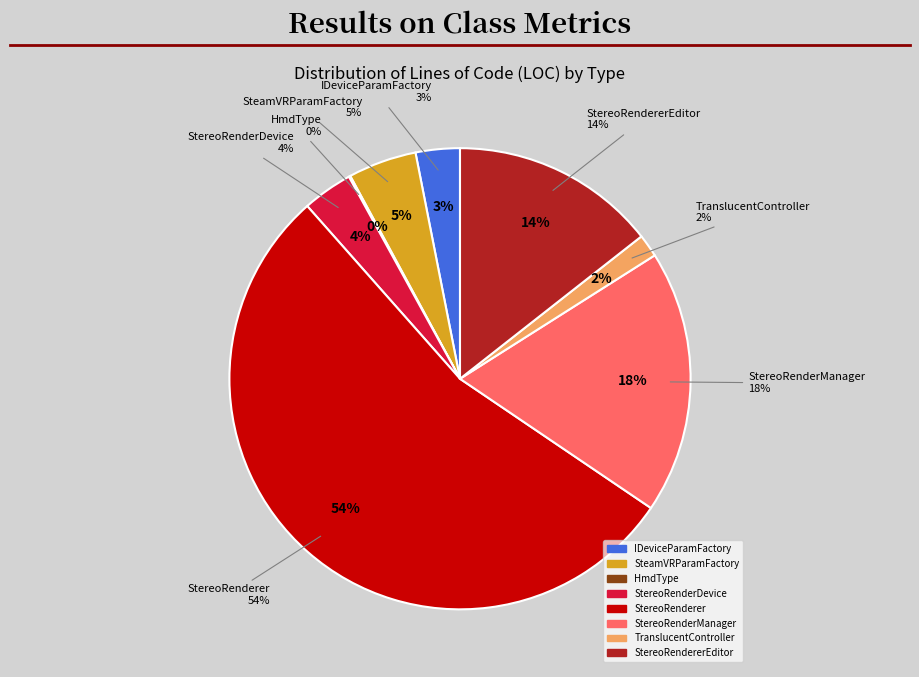

To the nearest percent, what portion does IDeviceParamFactory represent?

3%